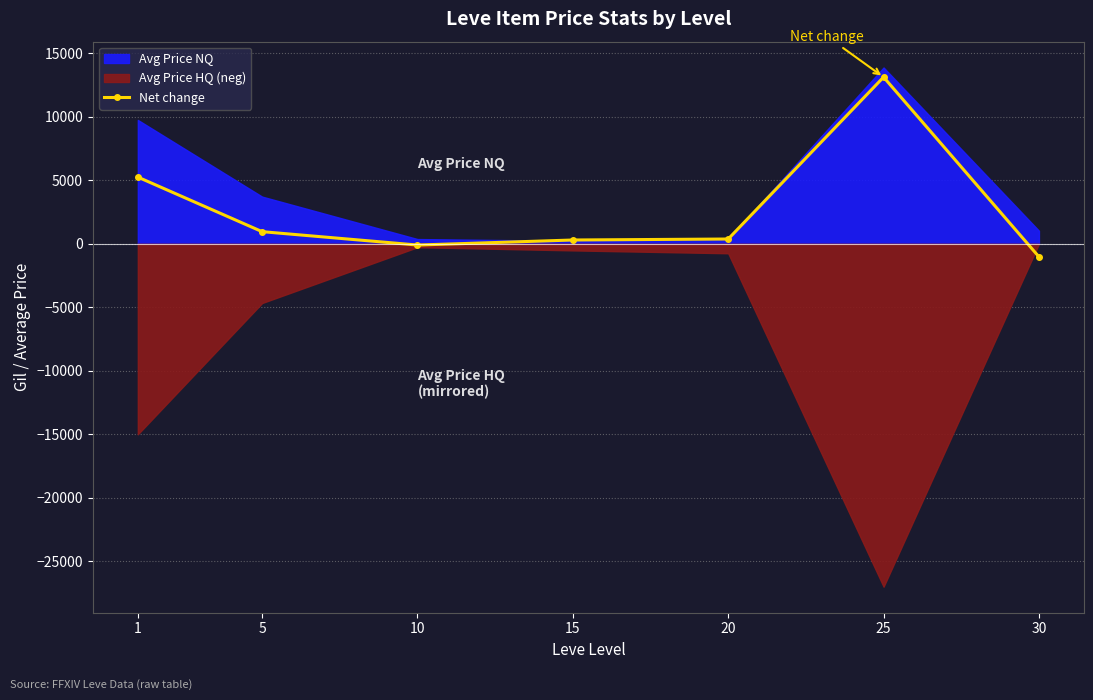

Where is the first local maximum?

25